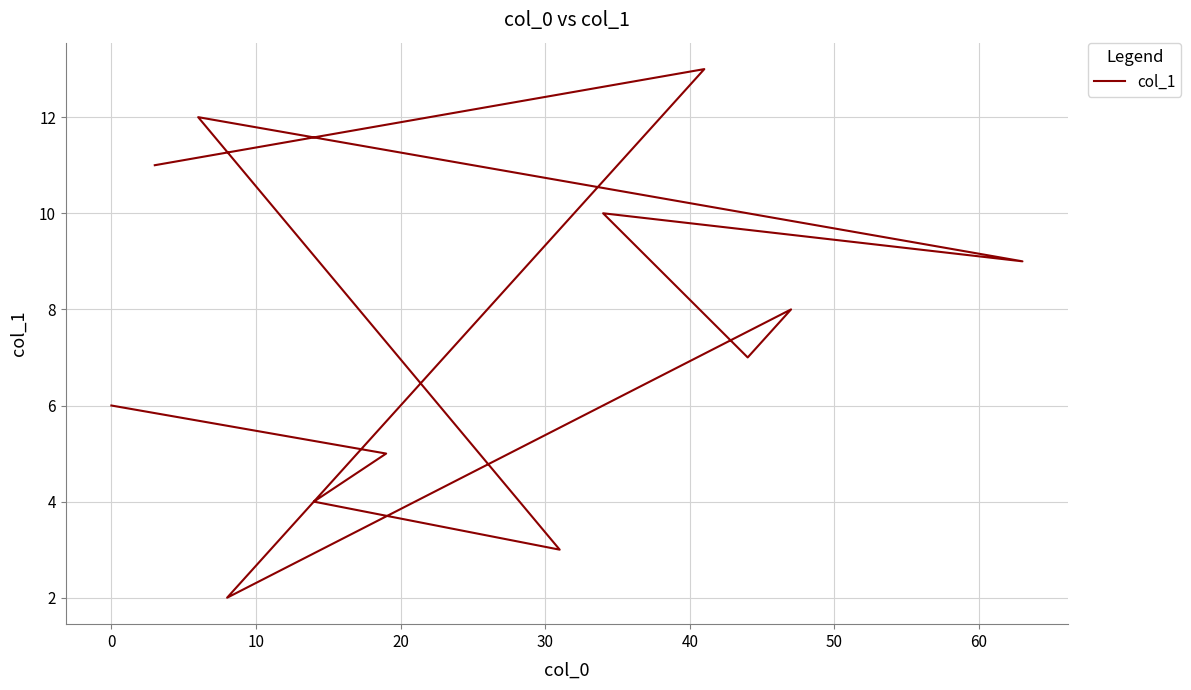

How many interior local peaks (higher than both neighbors) does the data have?

4